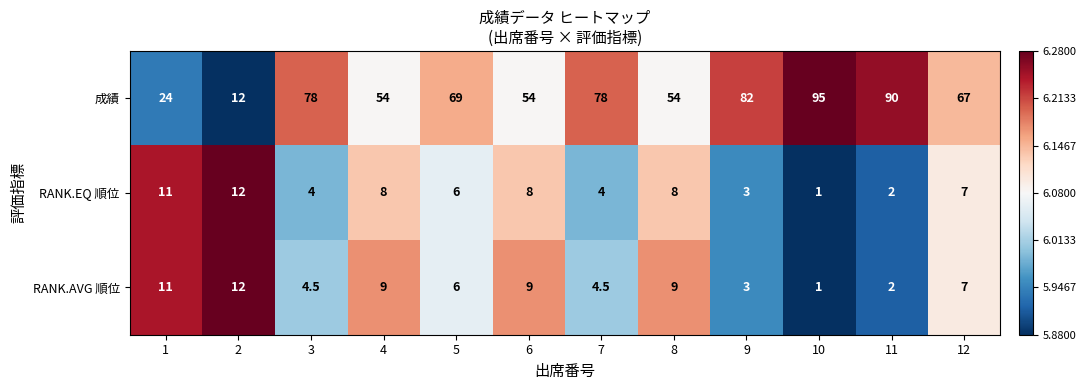

What is the total value across all series at 4?

71.0